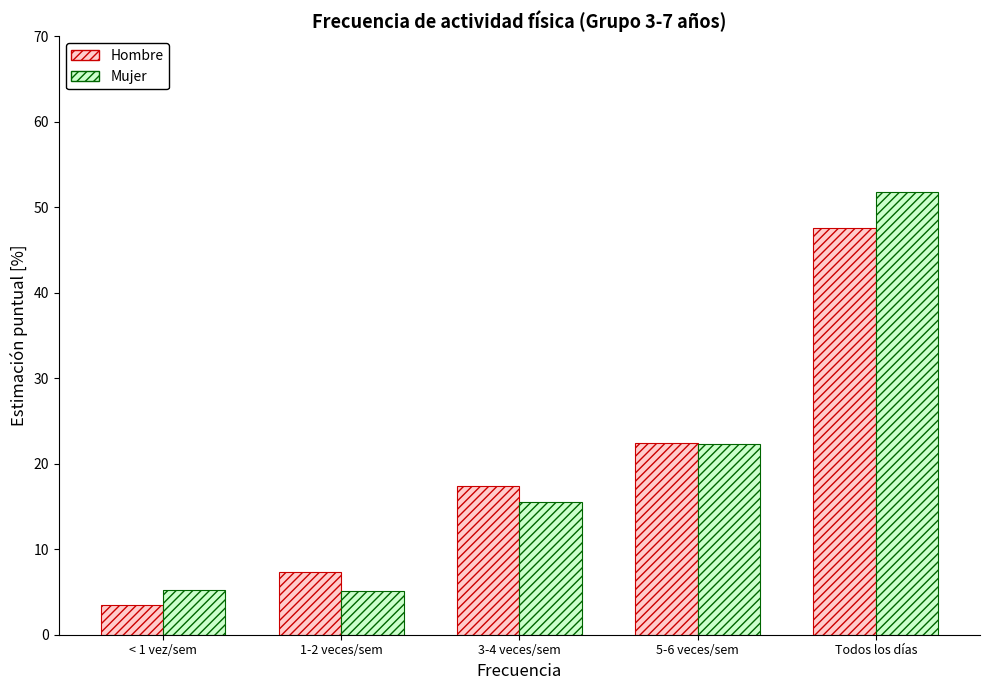

What is the minimum value shown in the chart?

3.5